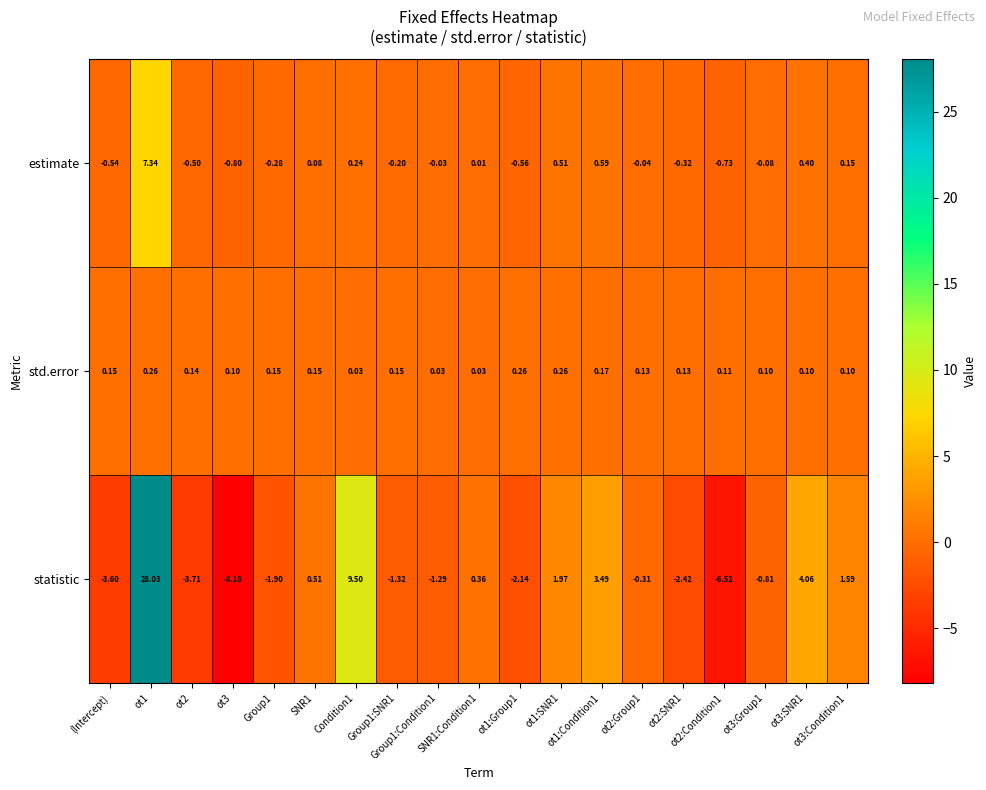

Count the number of data series in this chart.

3